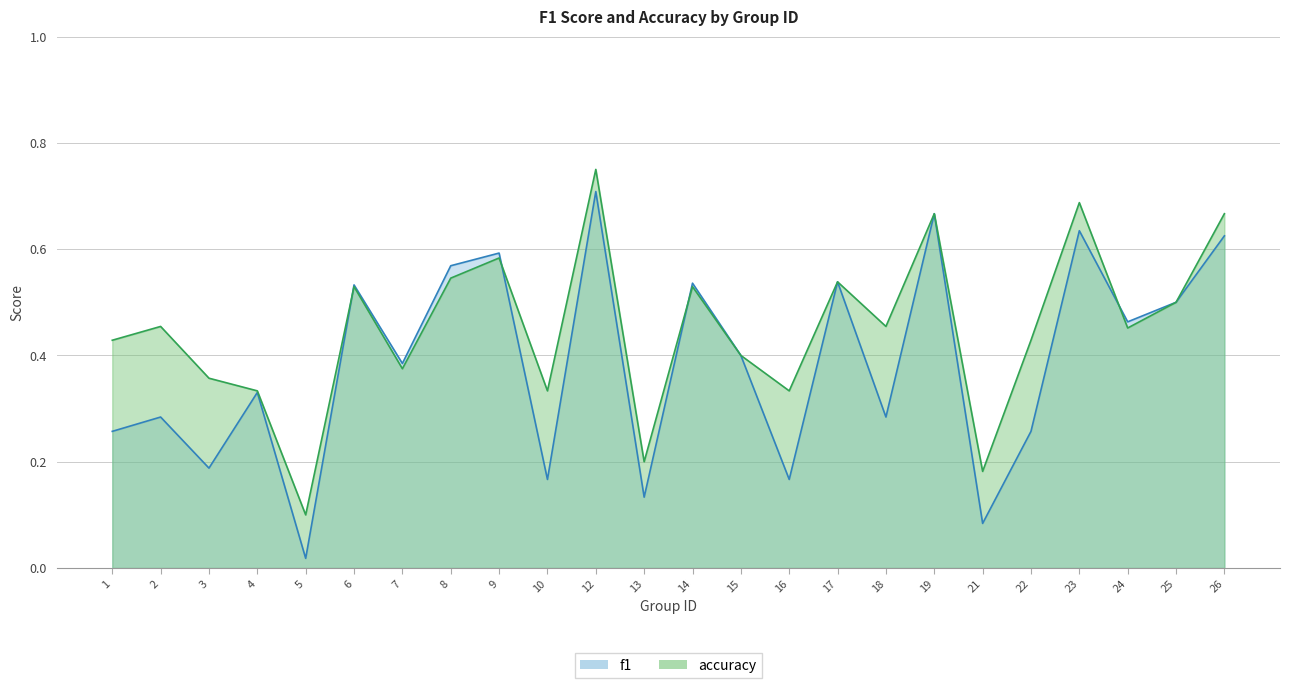

True or false: f1 has more than 1 interior local peaks.

True